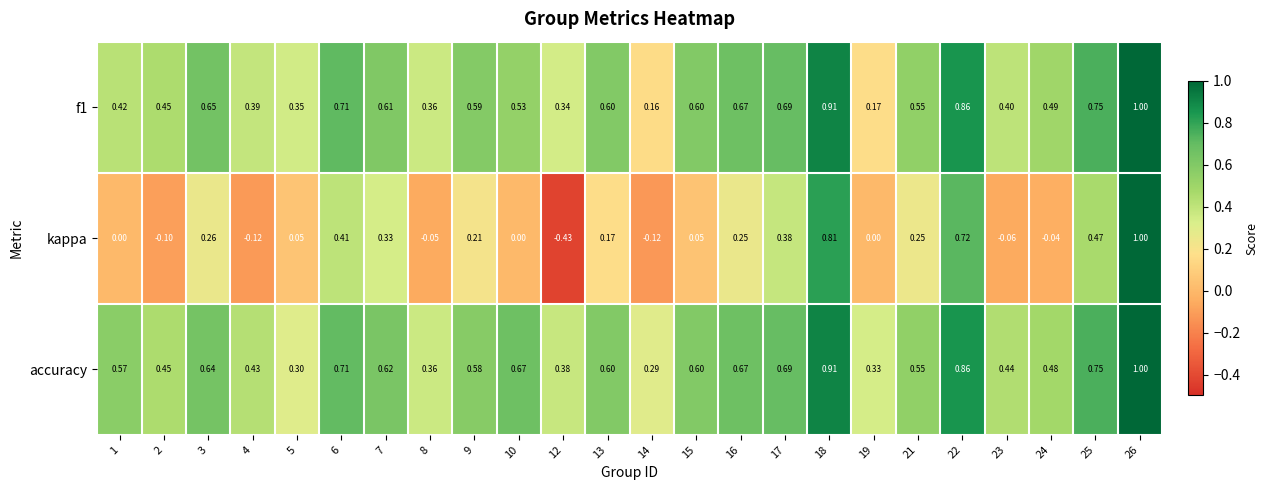

Which series has the largest total across all categories?

accuracy